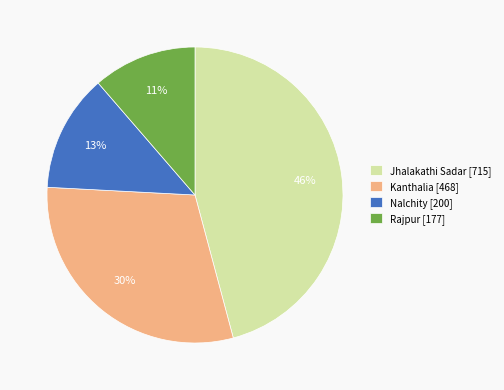

To the nearest percent, what portion does Jhalakathi Sadar represent?

46%